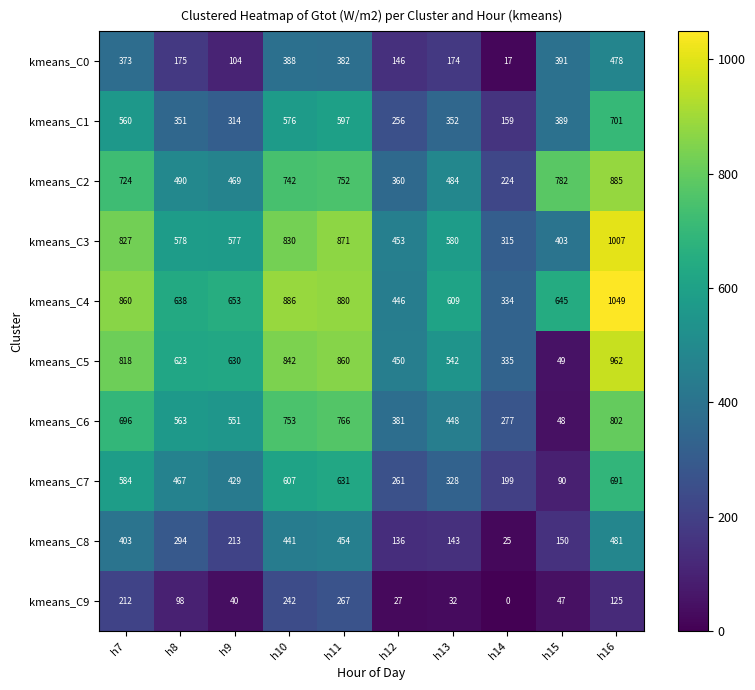

What is the spread (max minus min) of values at h13?

577